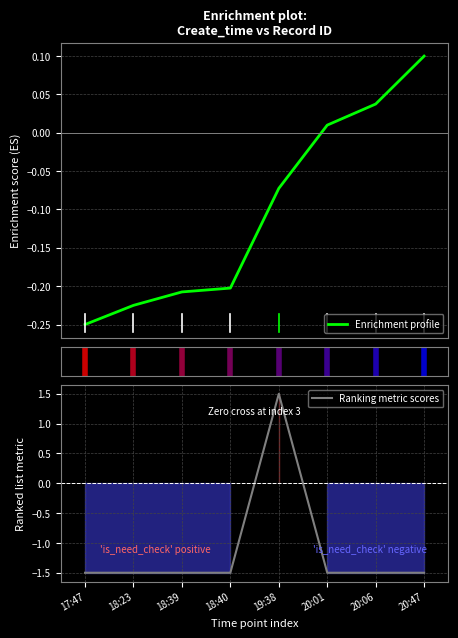

Between which two adjacent categories do Enrichment profile and Ranking metric scores first intersect?

18:40 and 19:38